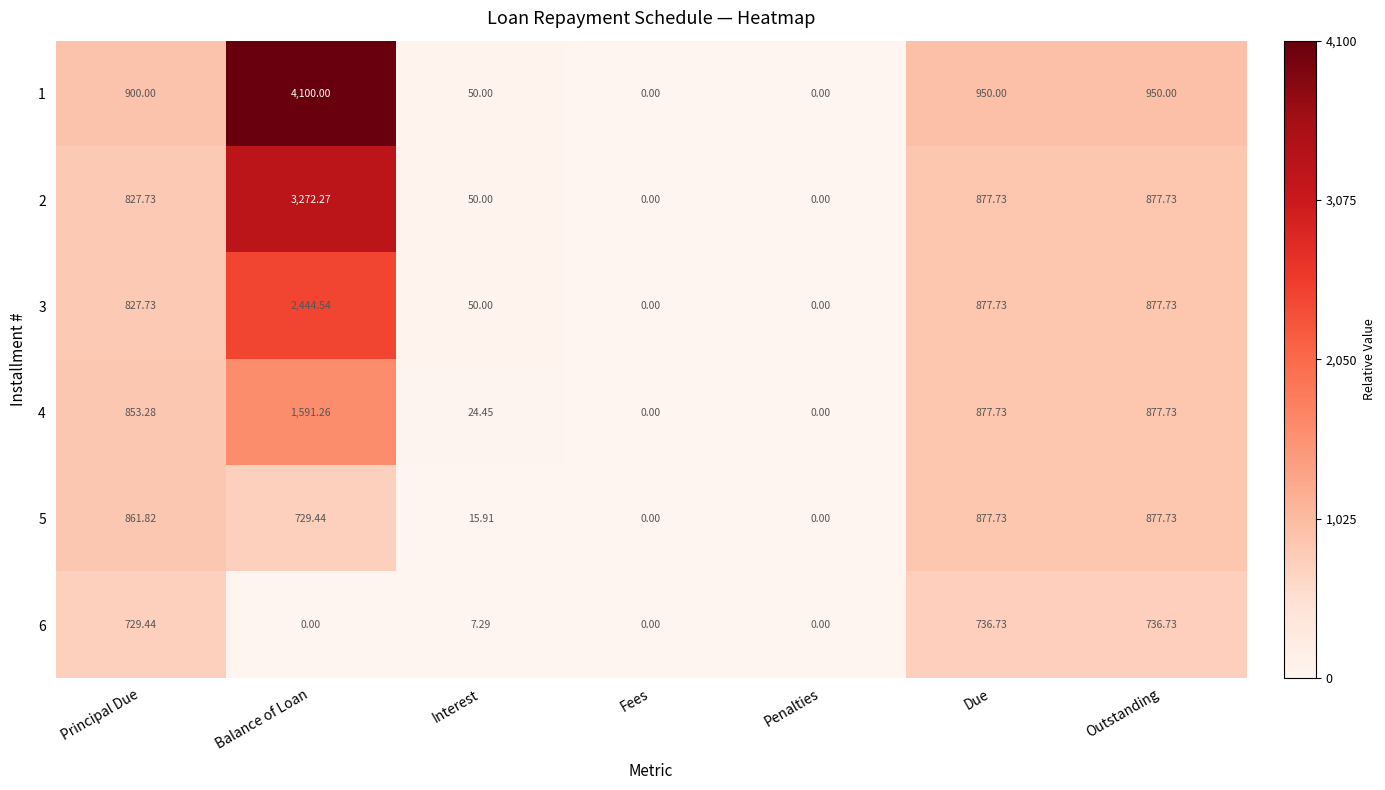

Is the value of 1 at Due greater than the value of 4 at Penalties?

Yes